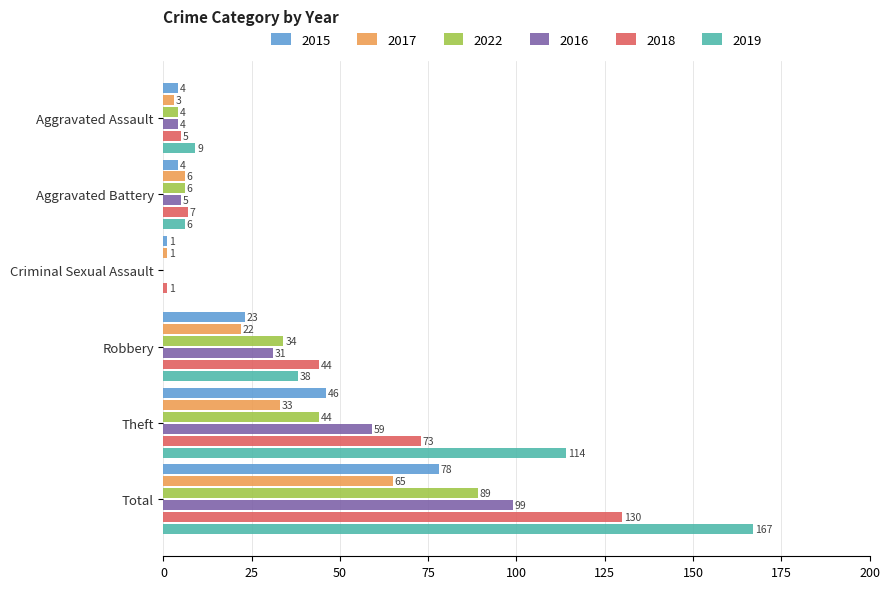

Is it true that 2016 equals 0 at Criminal Sexual Assault?

True